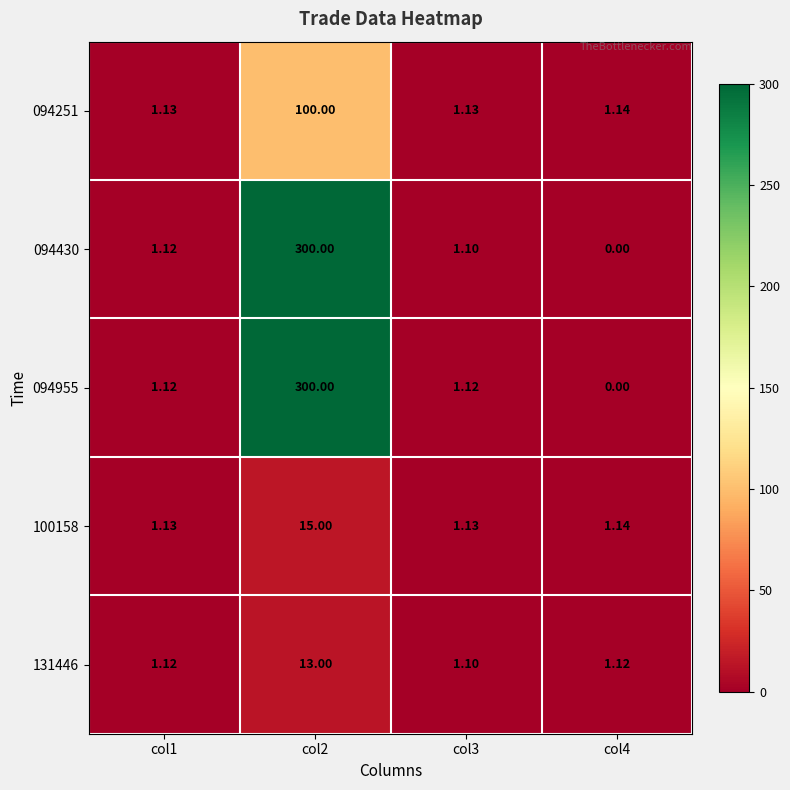

Is the value of 100158 at col1 greater than the value of 131446 at col4?

Yes